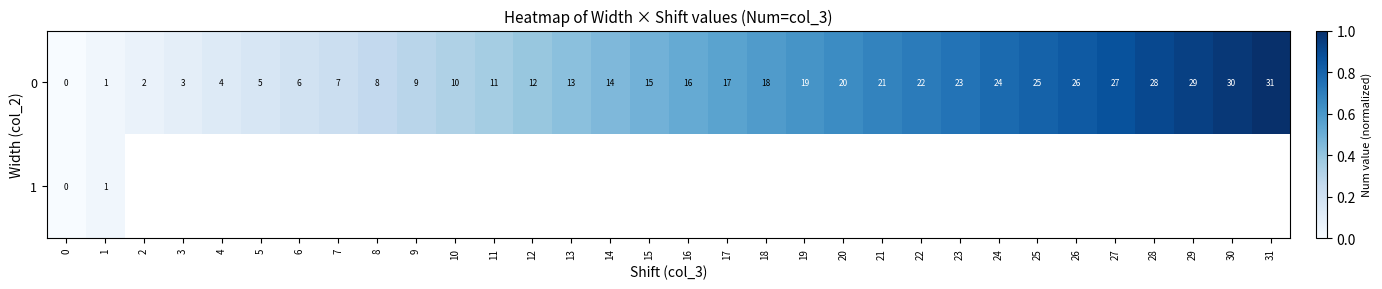

The value of 0 at 5 is 3. True or false?

False